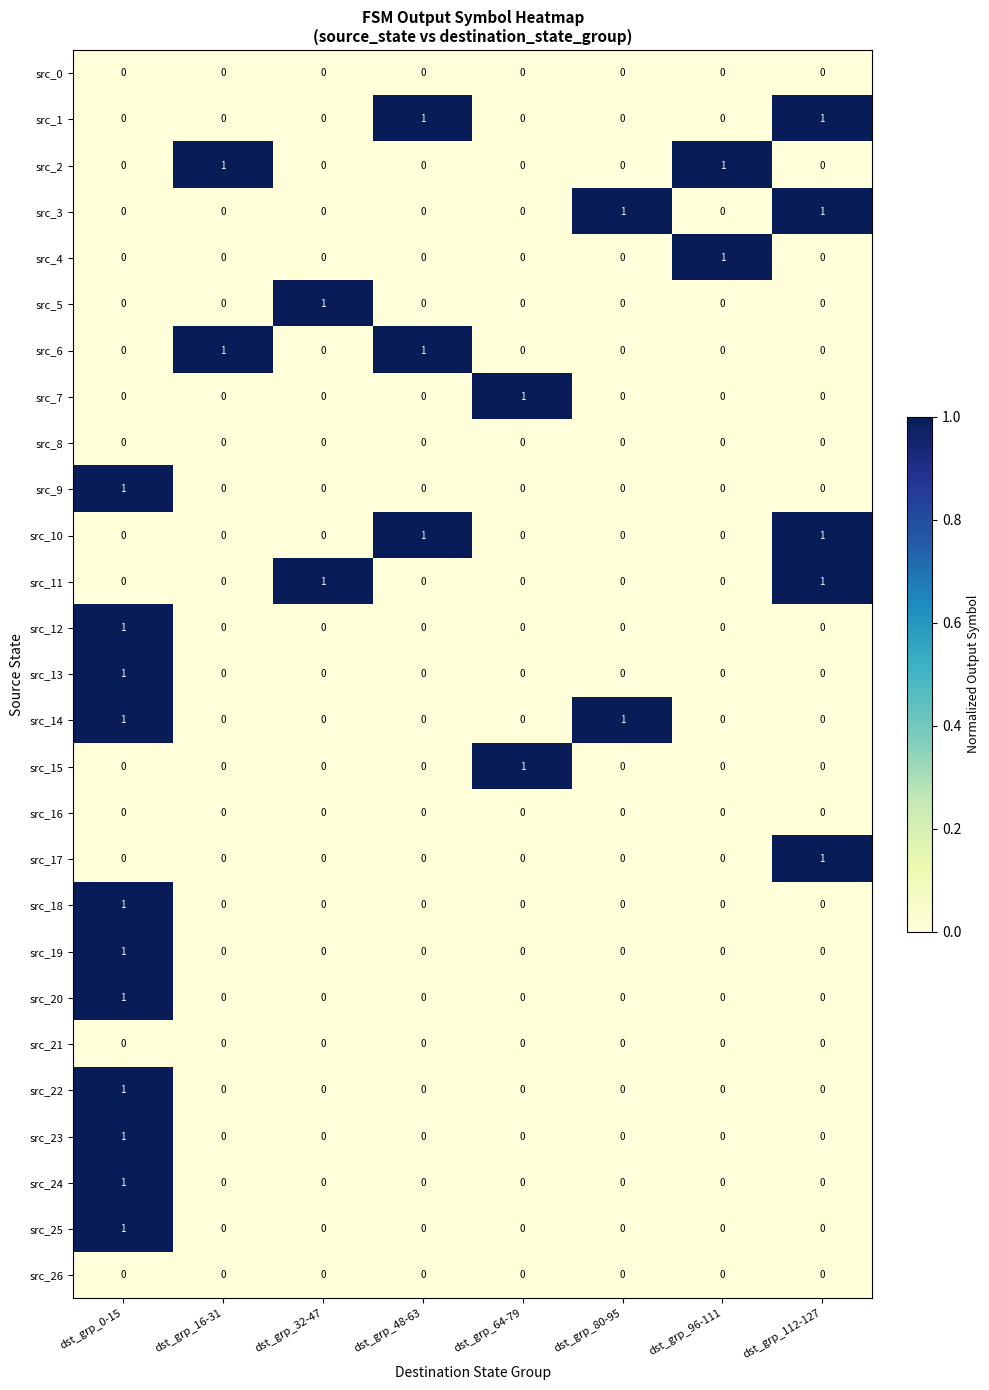

At which category is the sum across all series the highest?

dst_grp_0-15